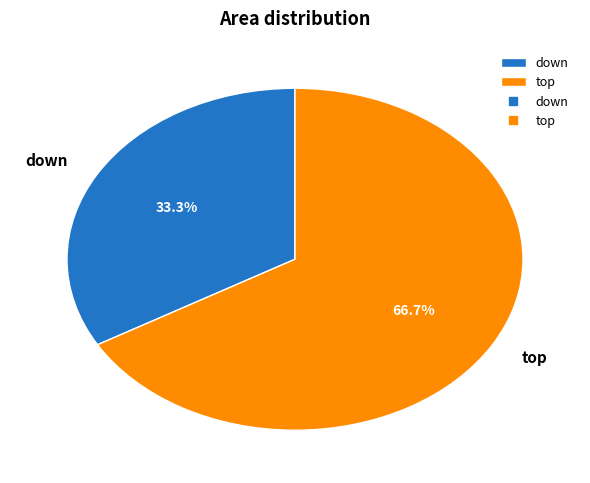

Which category accounts for the majority?

top